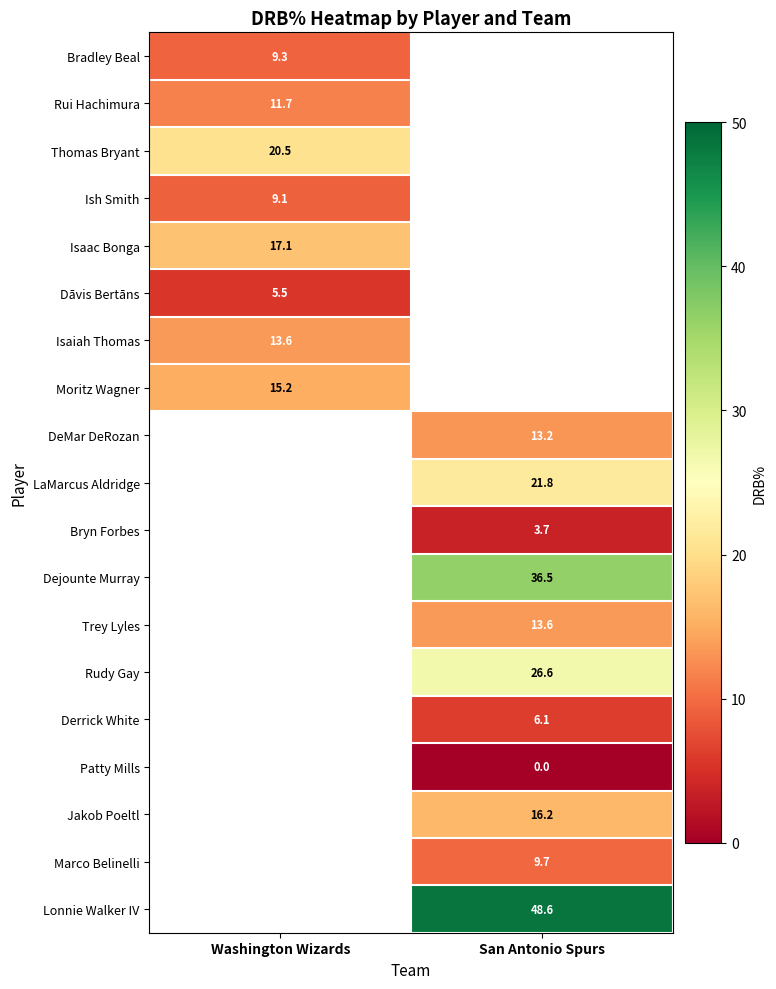

The value of LaMarcus Aldridge at San Antonio Spurs is 21.8. True or false?

True